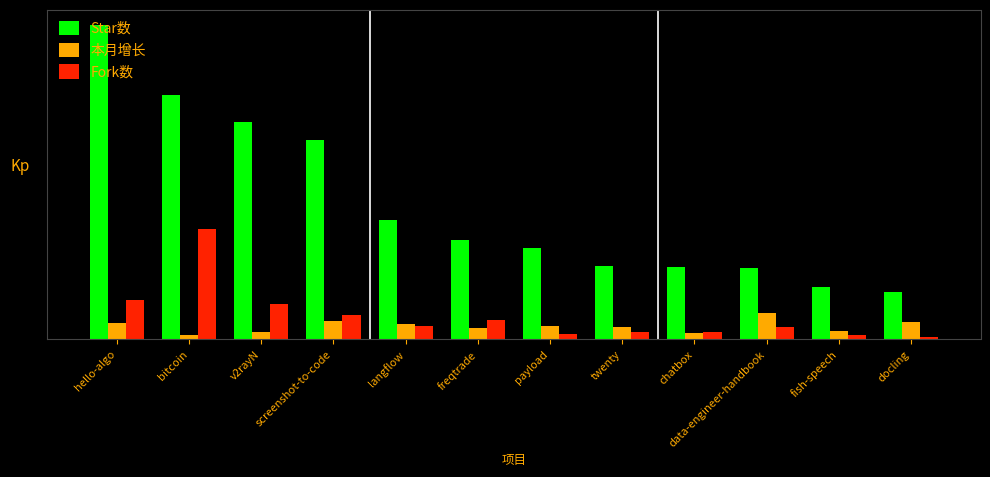

What are all the series names shown in the legend?

Star数, 本月增长, Fork数